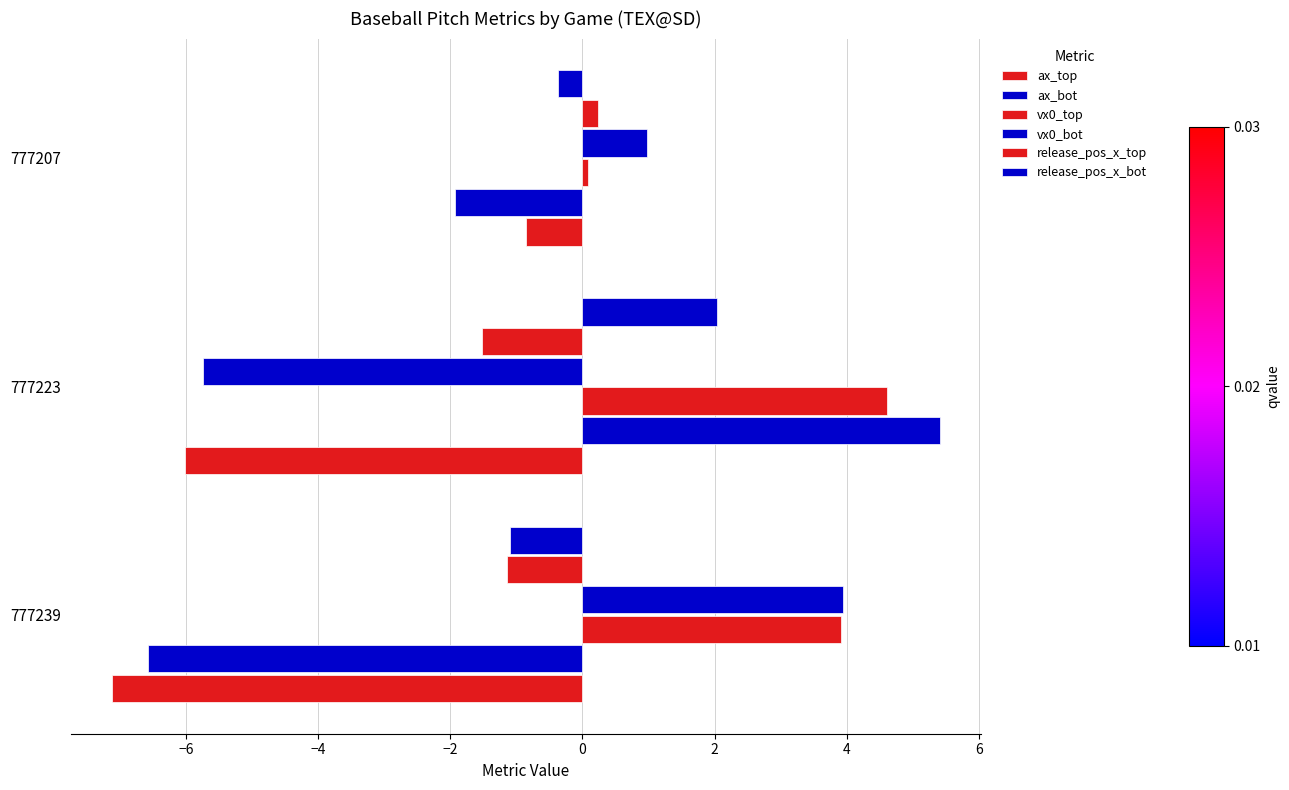

How many data points does each series have?

3